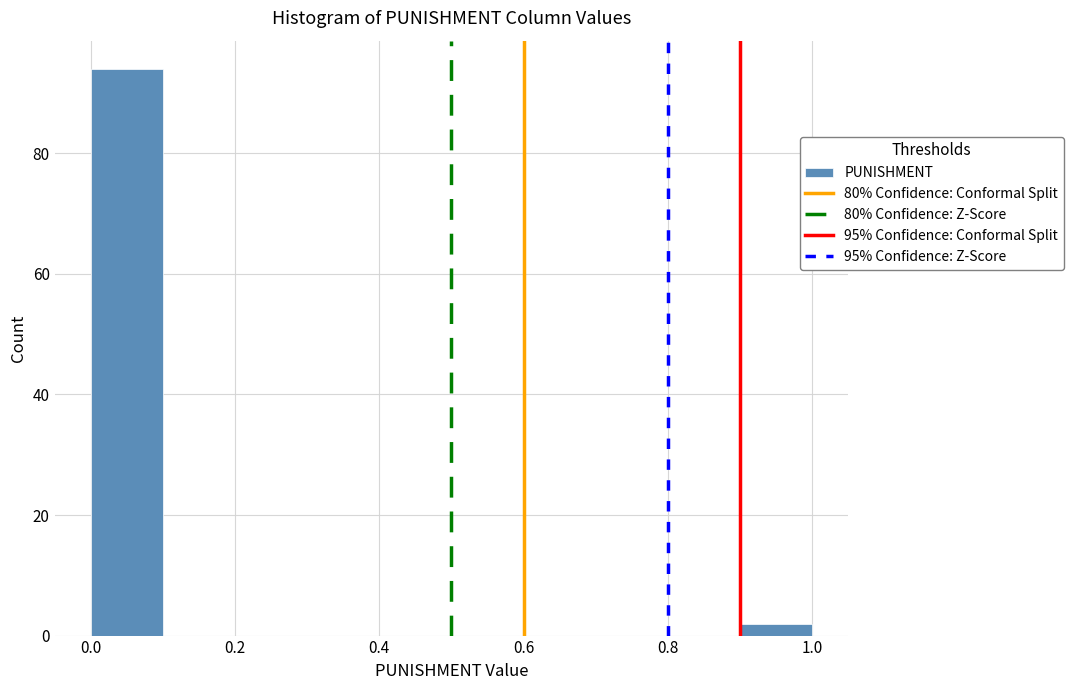

Reading left to right, list every bar in this chart as the range it spans on the x-axis followed by its height. The values are not printed on the chart, so give them approximately, as read against the axis.

0.0 to 0.1: 94
0.1 to 0.2: 0
0.2 to 0.3: 0
0.3 to 0.4: 0
0.4 to 0.5: 0
0.5 to 0.6: 0
0.6 to 0.7: 0
0.7 to 0.8: 0
0.8 to 0.9: 0
0.9 to 1.0: 2